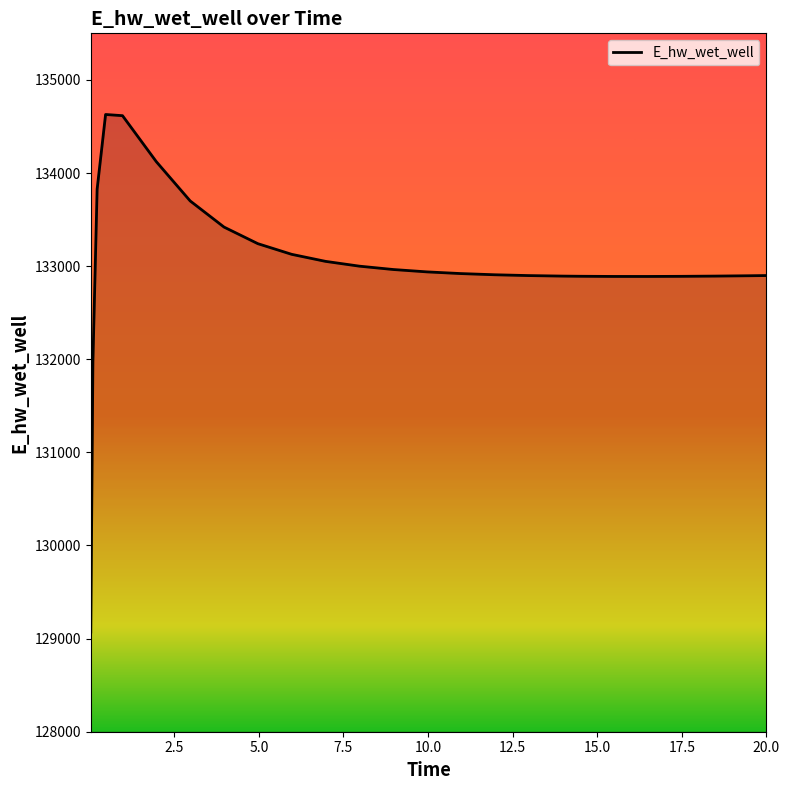

What is the maximum value shown in the chart?

134628.5